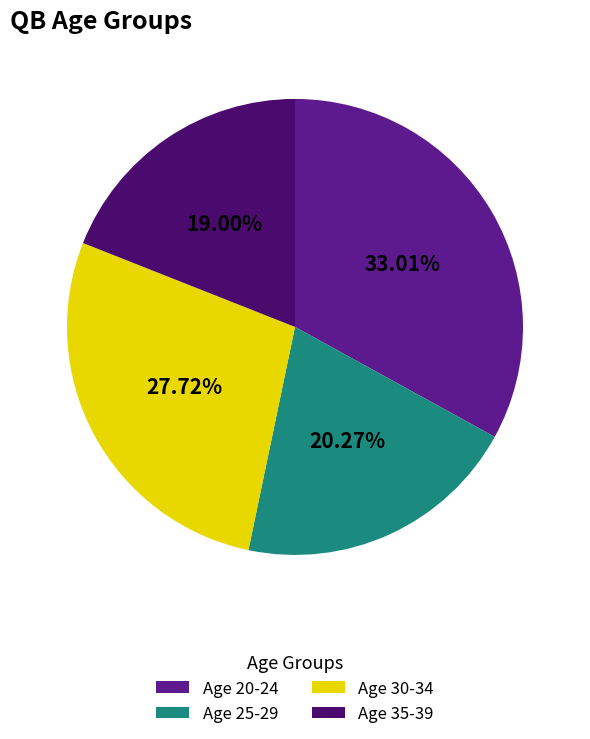

Is the sum of Age 35-39 and Age 25-29 greater than half?

No